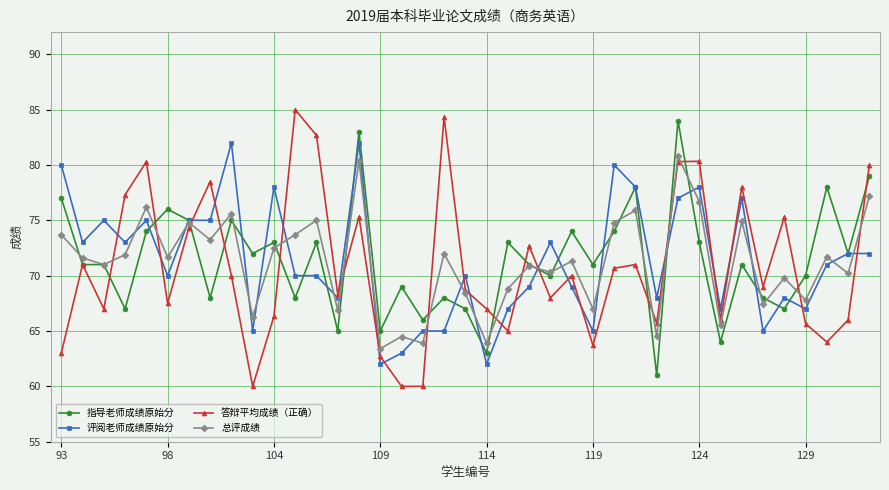

What is the maximum value for 评阅老师成绩原始分?

82.0